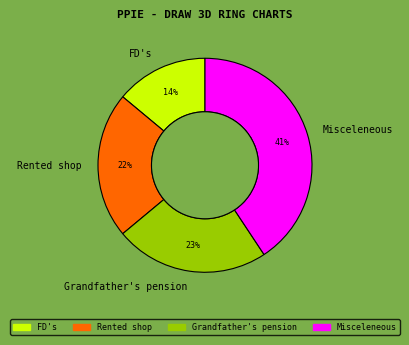

How many segments does this pie chart have?

4